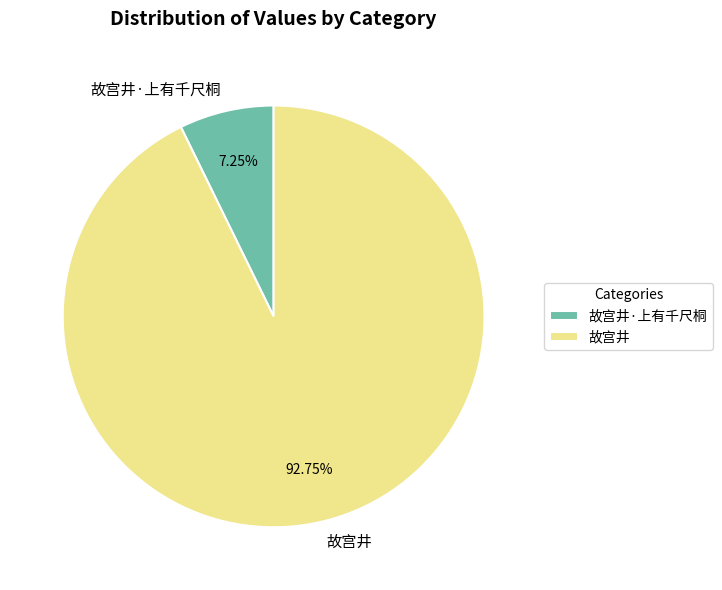

Which slice is the largest?

故宫井